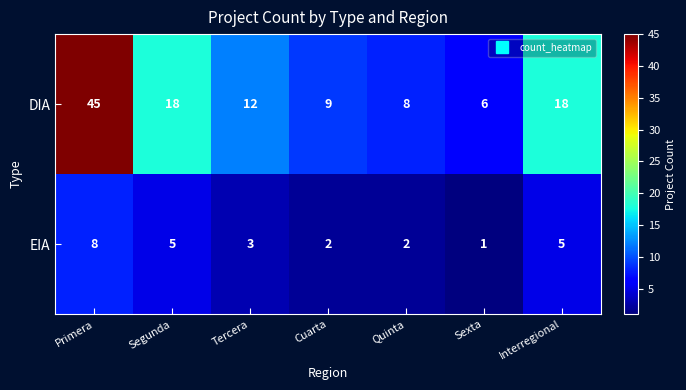

What value does the EIA series have at Interregional?

5